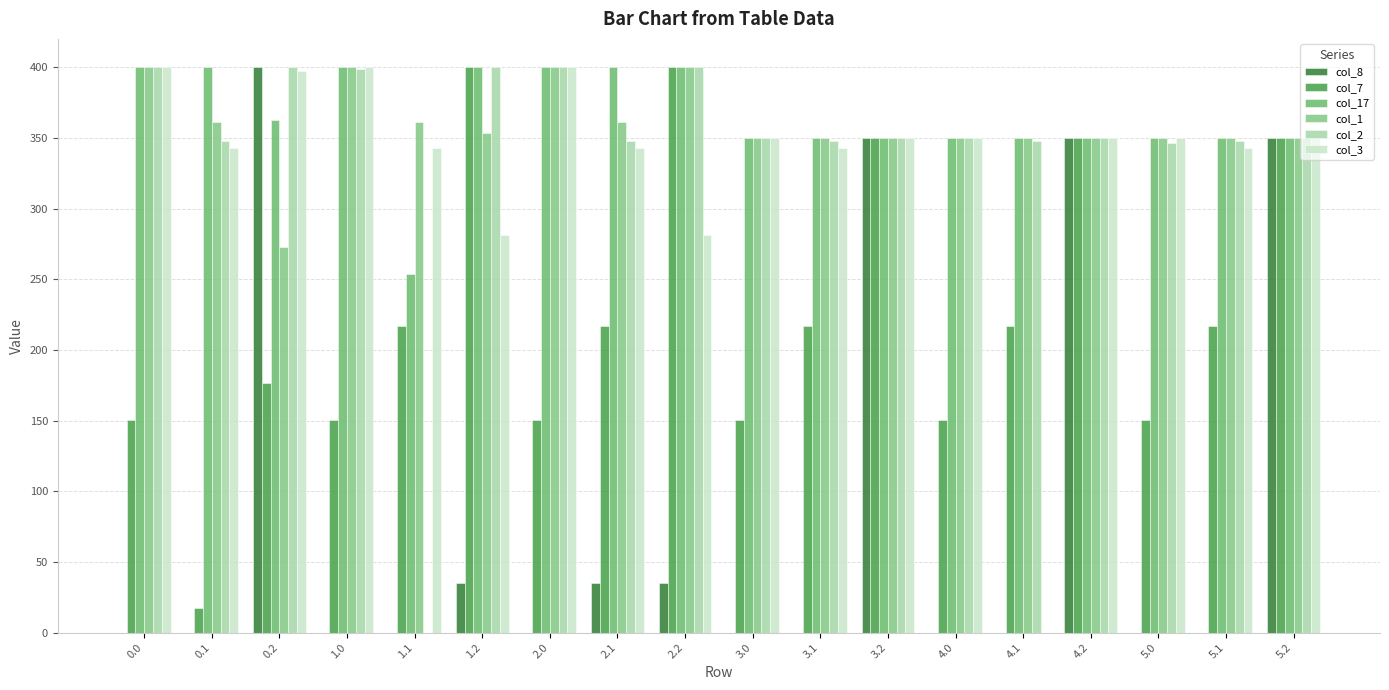

Does the chart contain stacked bars?

No